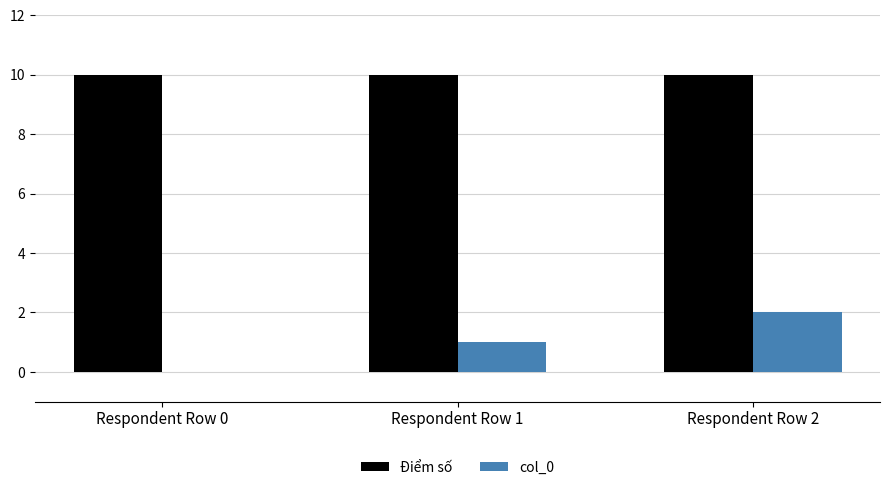

Reading left to right, list all the values displayed in this chart.

Điểm số: Respondent Row 0=10	Respondent Row 1=10	Respondent Row 2=10
col_0: Respondent Row 0=0	Respondent Row 1=1	Respondent Row 2=2